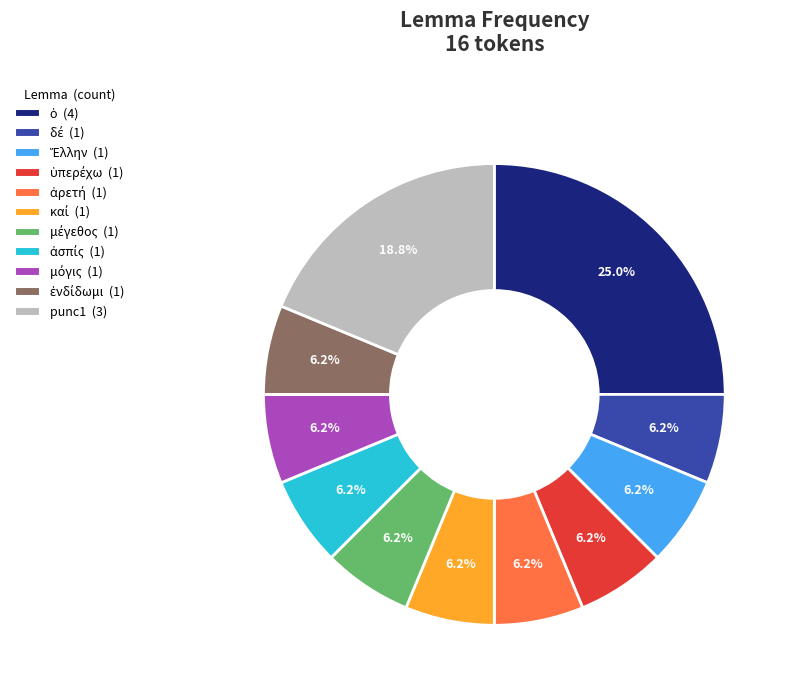

Is there a majority slice in this chart?

No